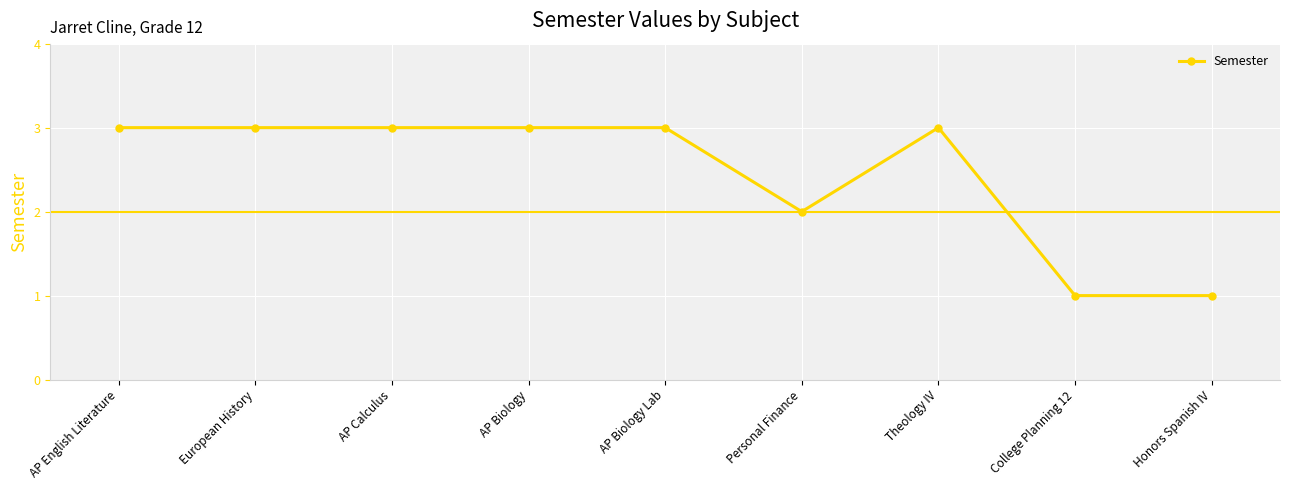

What is the label of the 5th point from the left?

AP Biology Lab